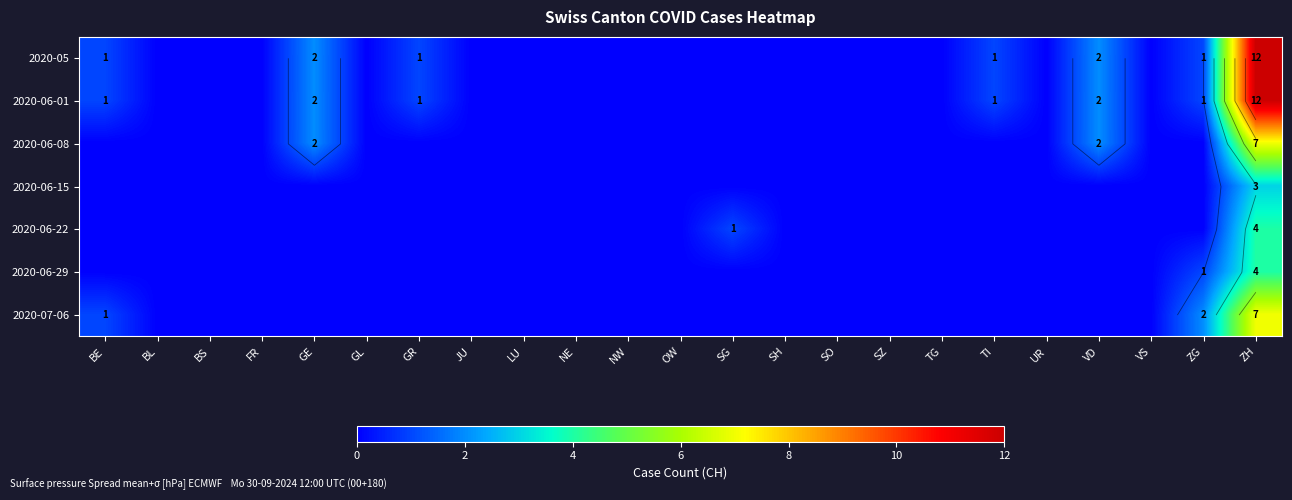

What is the sum of the 2020-06-01 values at BL and VD?

2